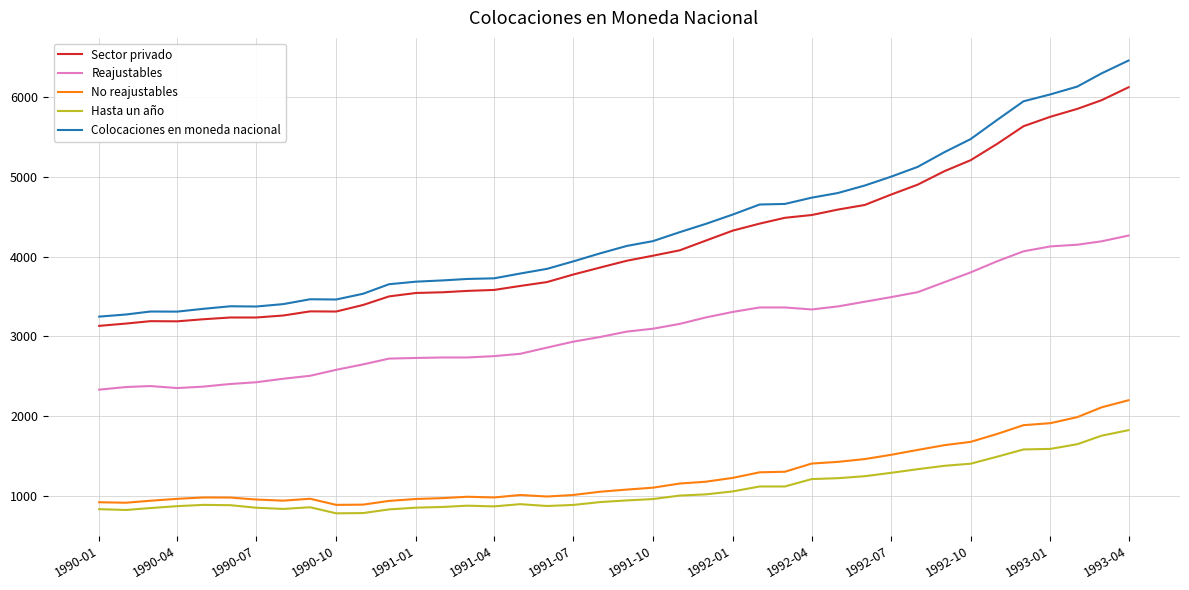

Which series has the largest range (max minus min)?

Colocaciones en moneda nacional